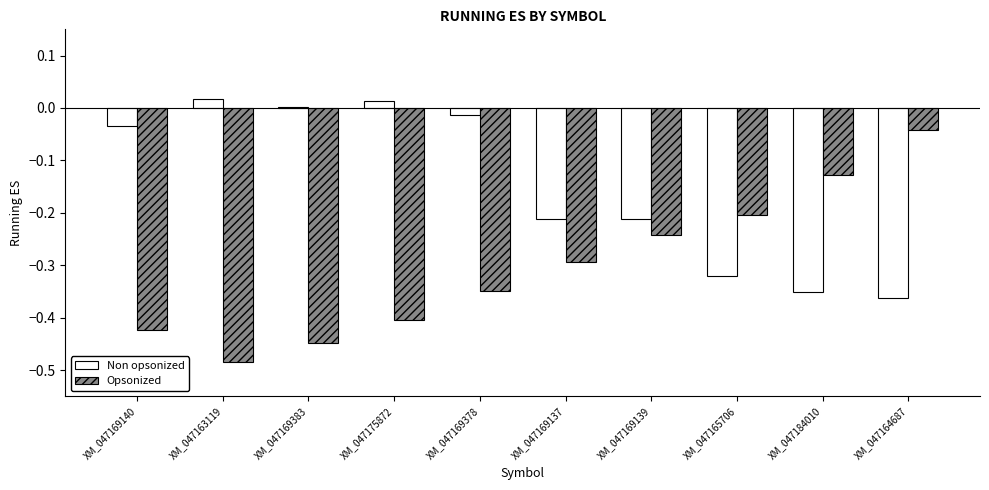

Which series has the largest range (max minus min)?

Opsonized